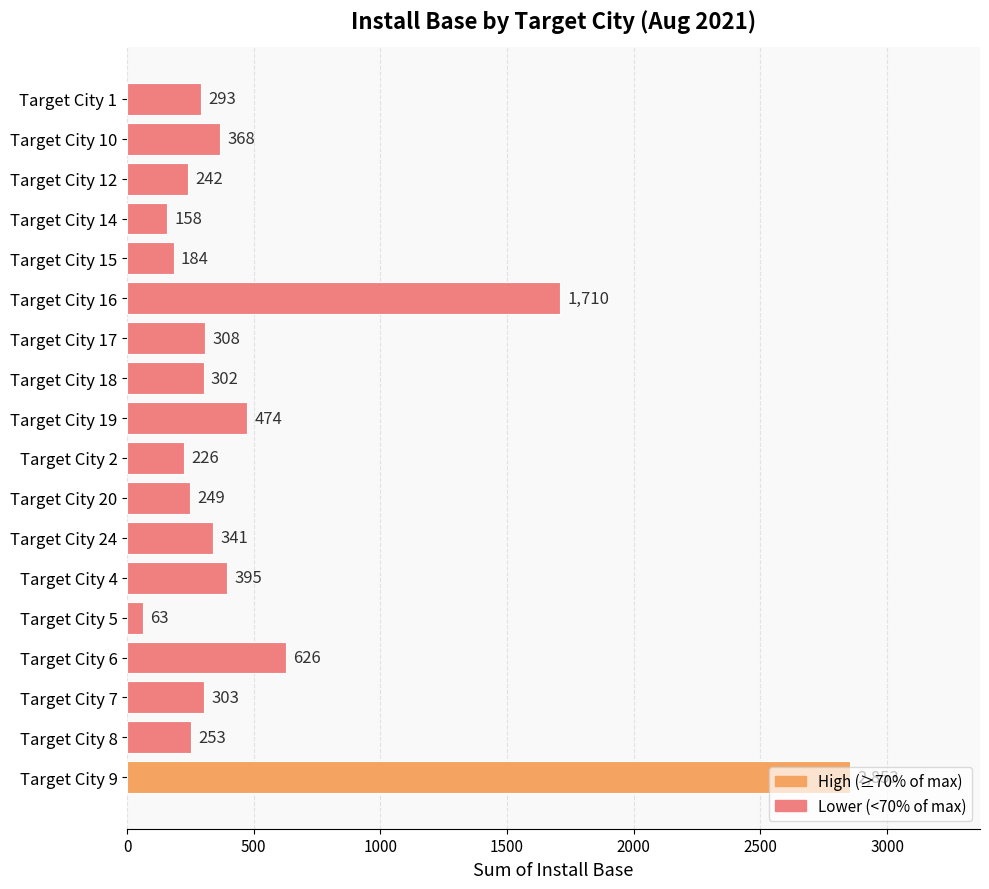

How many data points does each series have?

18